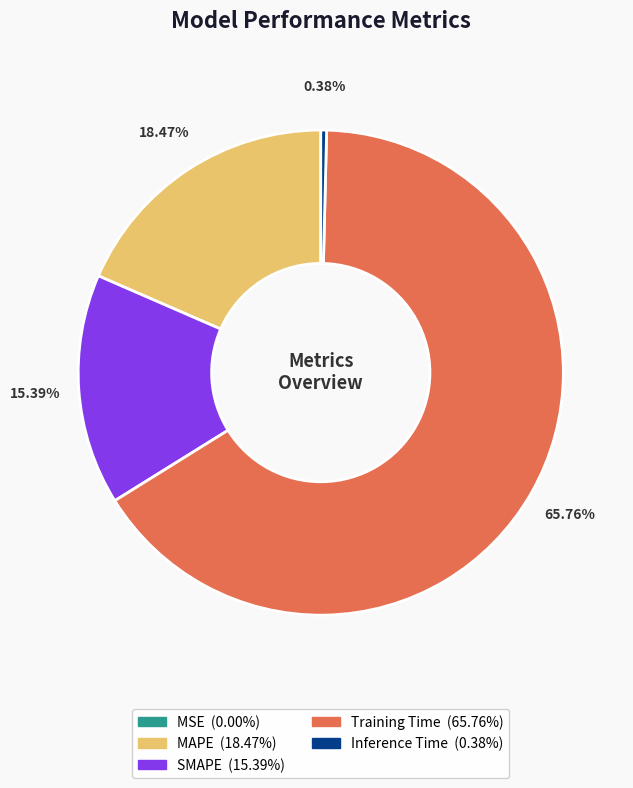

Which slice is the largest?

Training Time